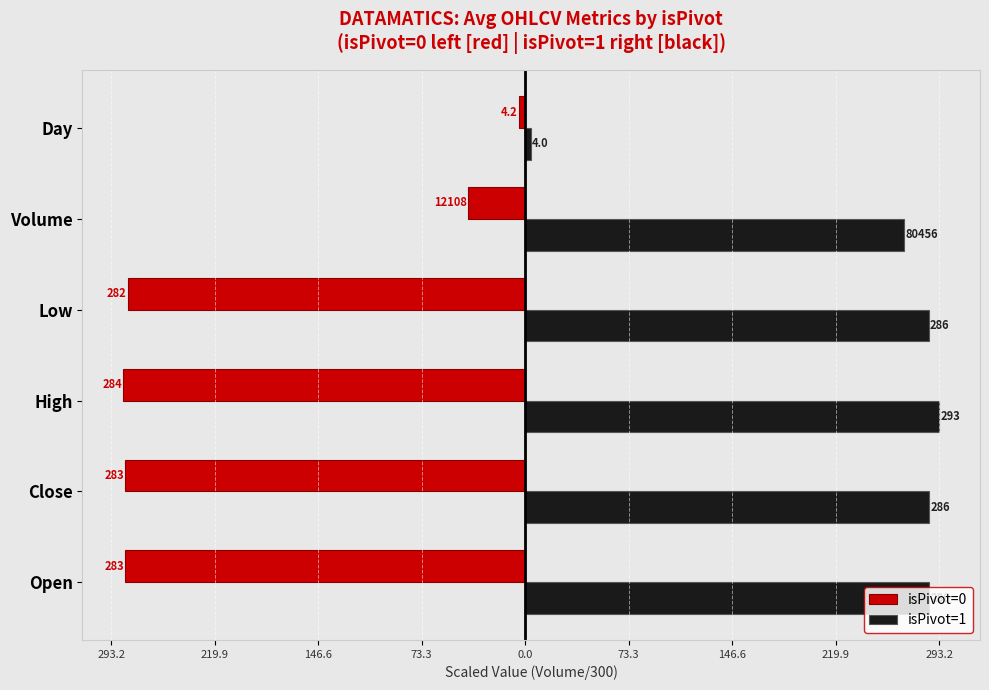

What are all the series names shown in the legend?

isPivot=0, isPivot=1